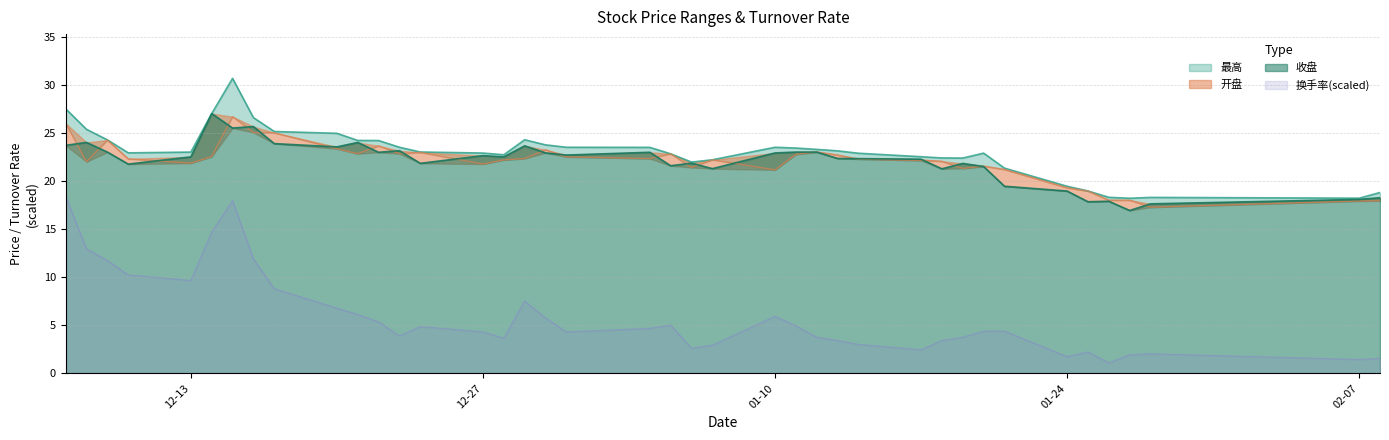

How many data points does each series have?

40